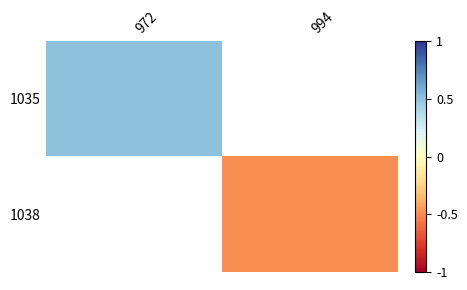

Rank the series by their average value, from highest to lowest.

1035, 1038